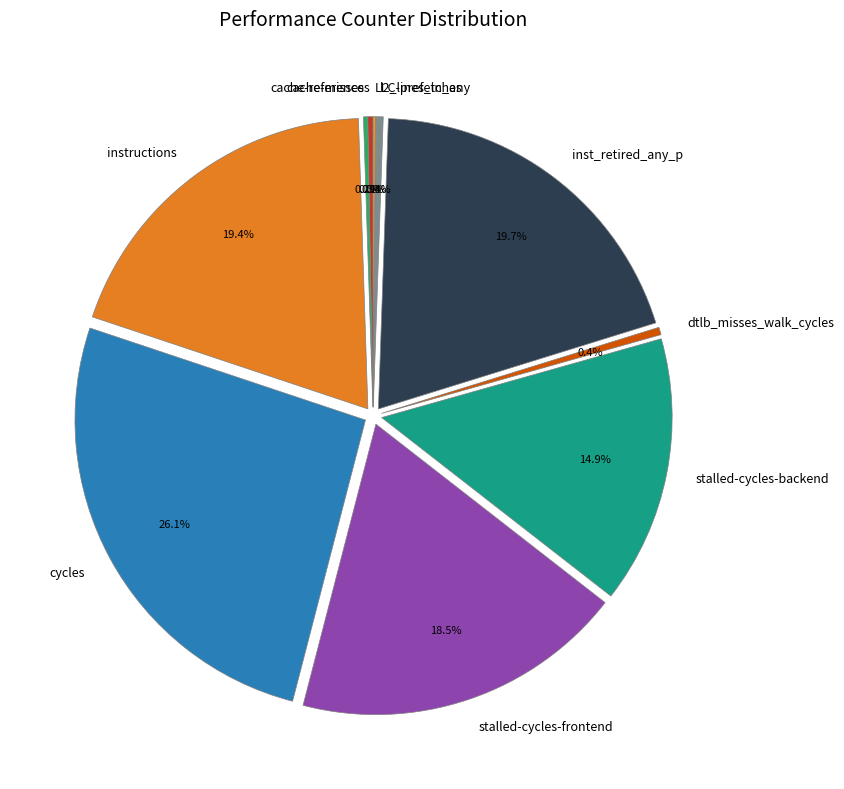

Is there any slice that represents more than half of the pie?

No